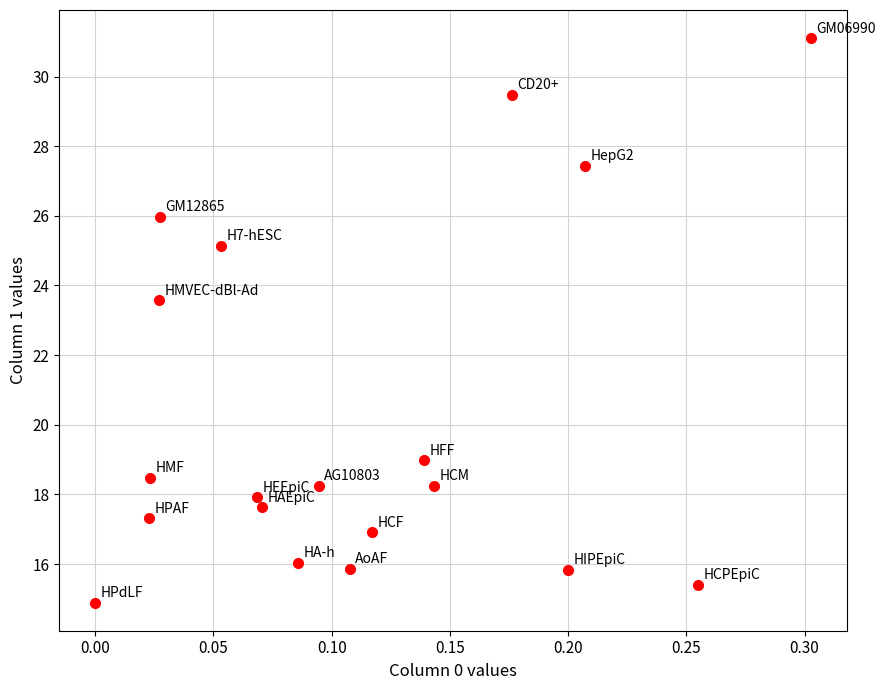

What Y value in the scatter plot is closest to 22?

23.6